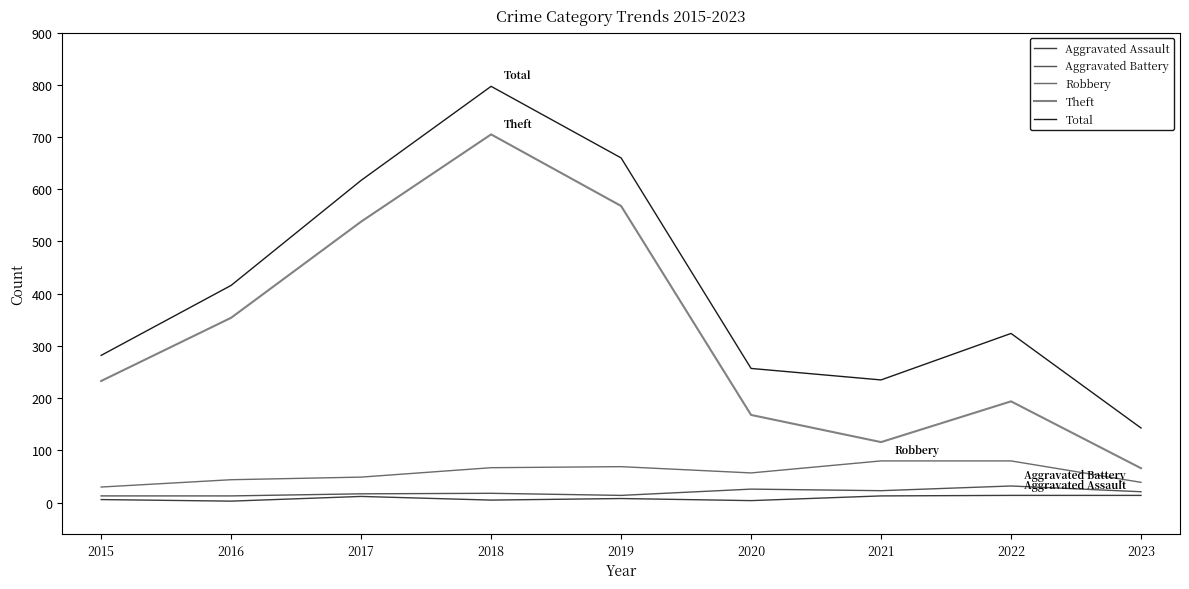

Is this an area chart (filled region under the line)?

No